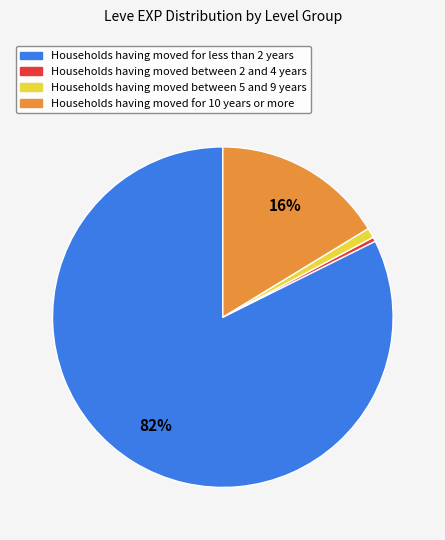

Does any single category account for the majority?

Yes